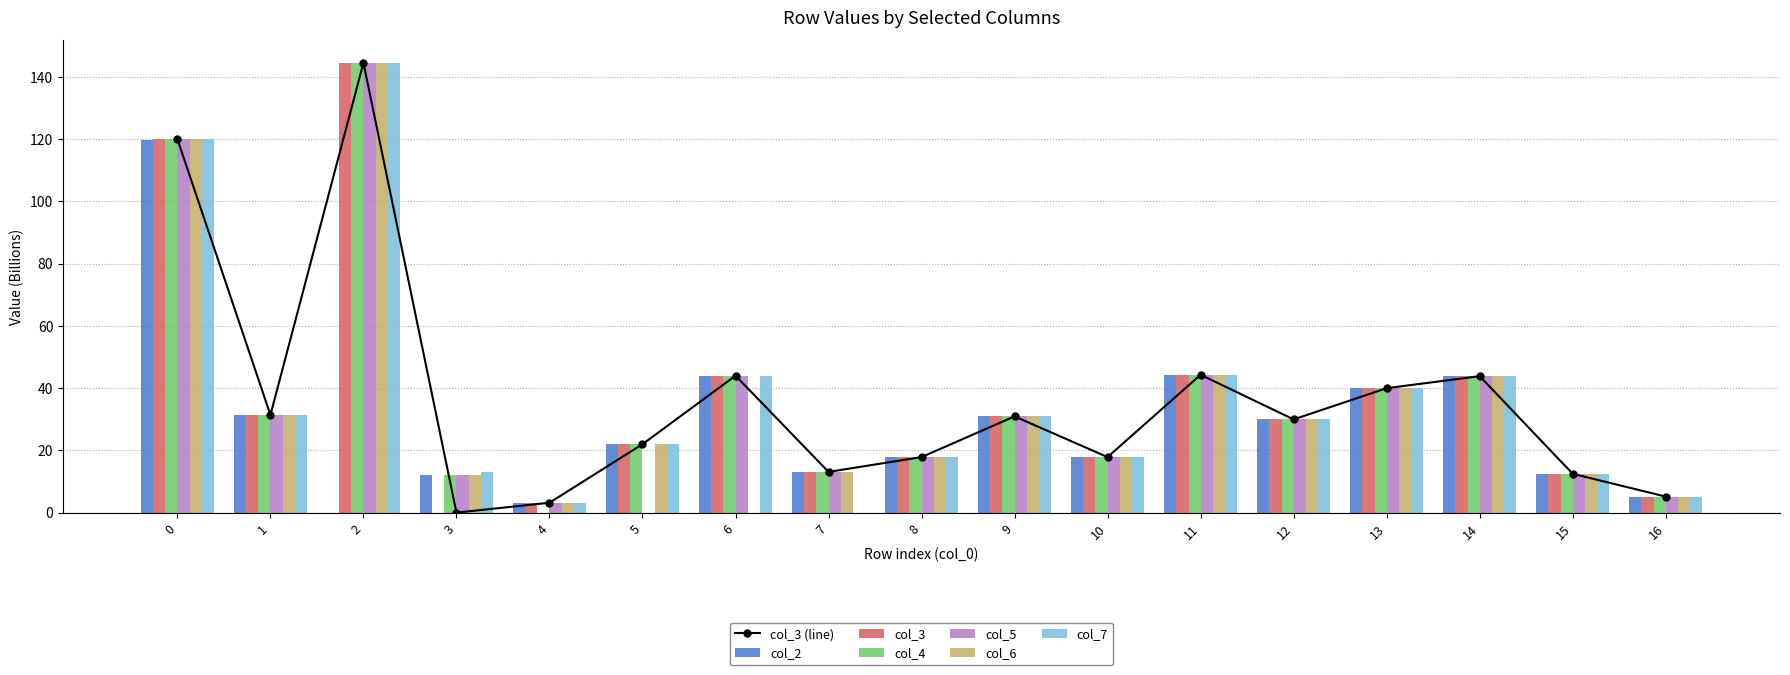

The value of col_4 at 5 is 33.7. True or false?

False